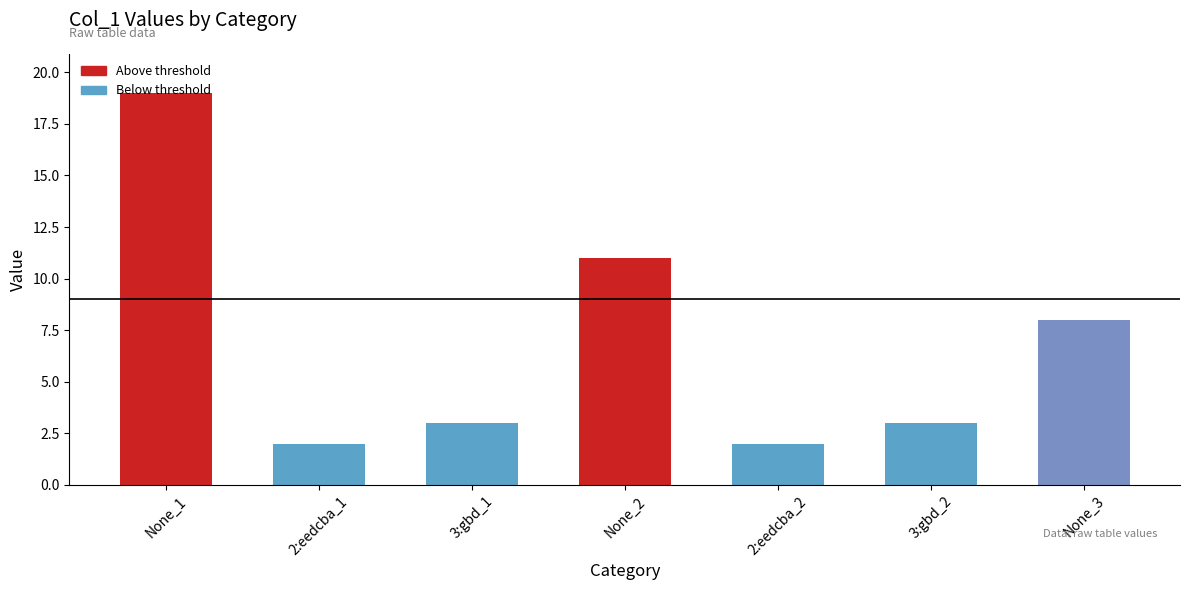

What is the label of the 6th bar from the left?

3:gbd_2